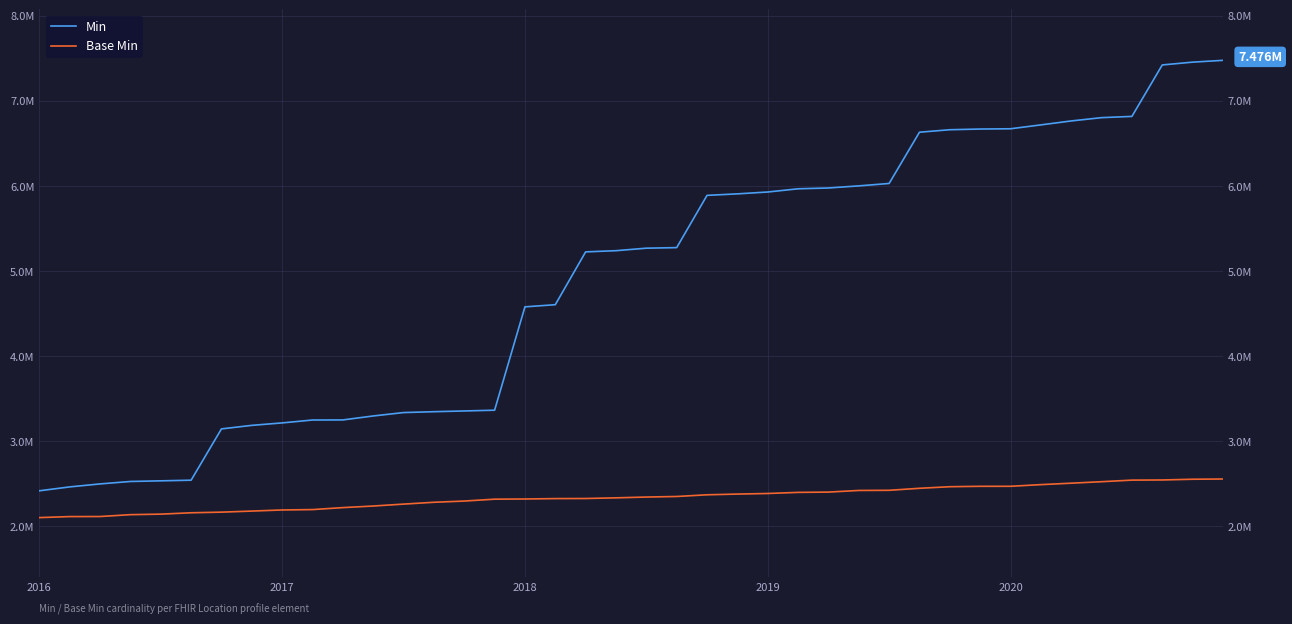

What are all the series names shown in the legend?

Min, Base Min